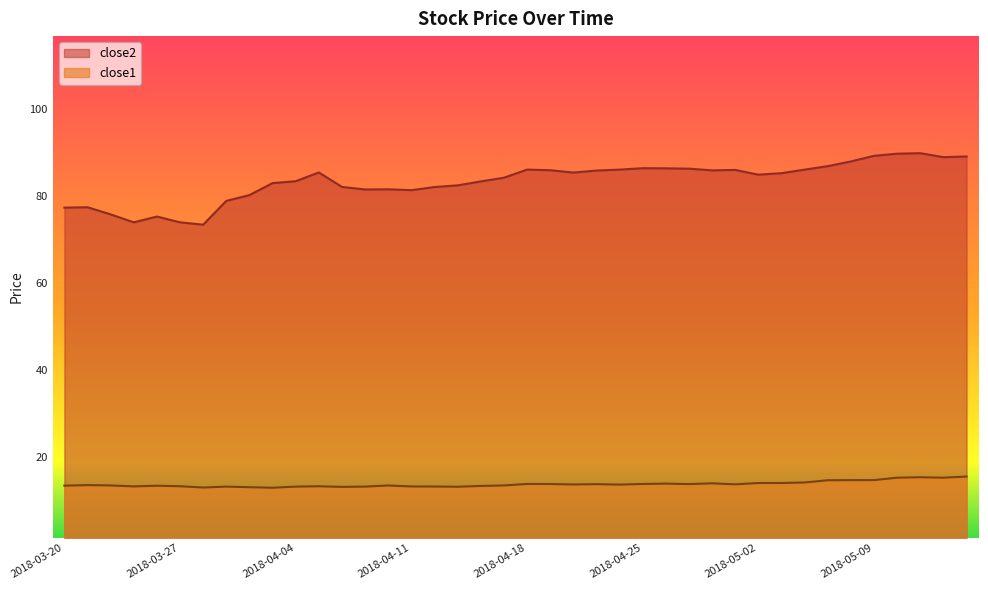

True or false: close1 and close2 intersect in this chart.

False